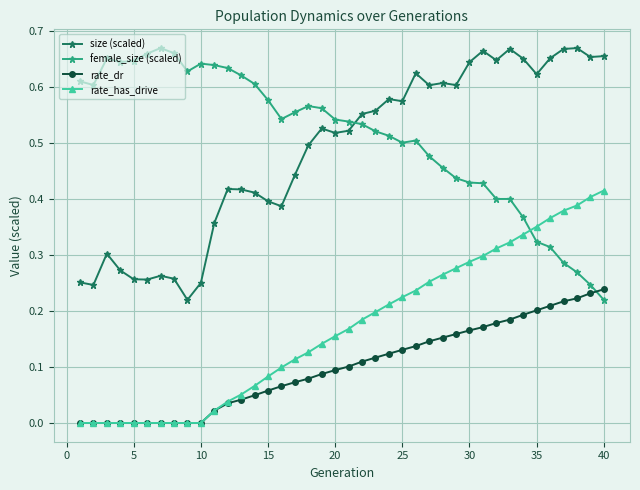

How many data points does each series have?

40